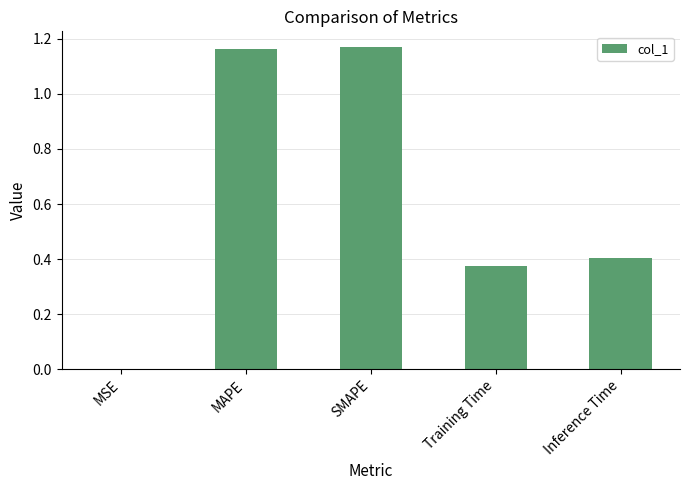

Which has a higher value, SMAPE or Training Time?

SMAPE